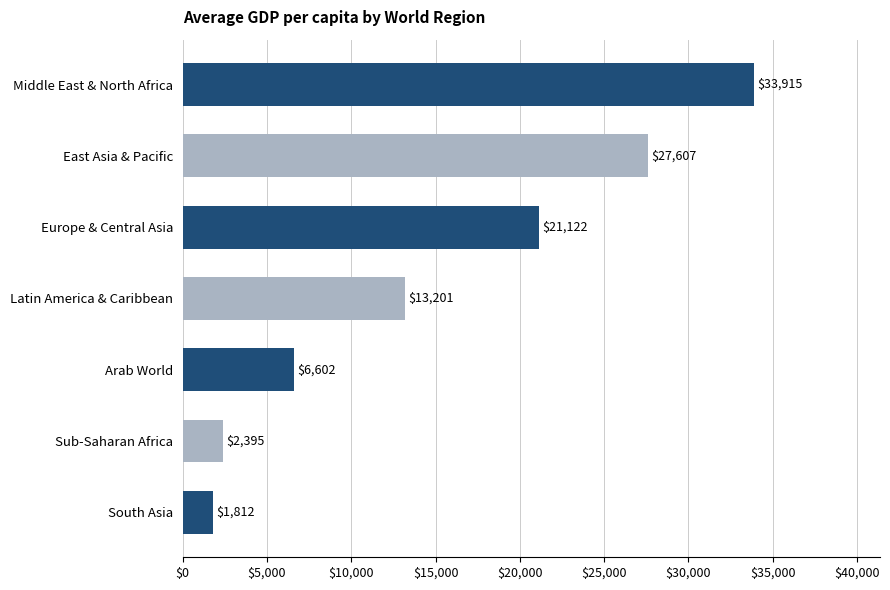

True or false: the data shows 1667.5 at Arab World.

False